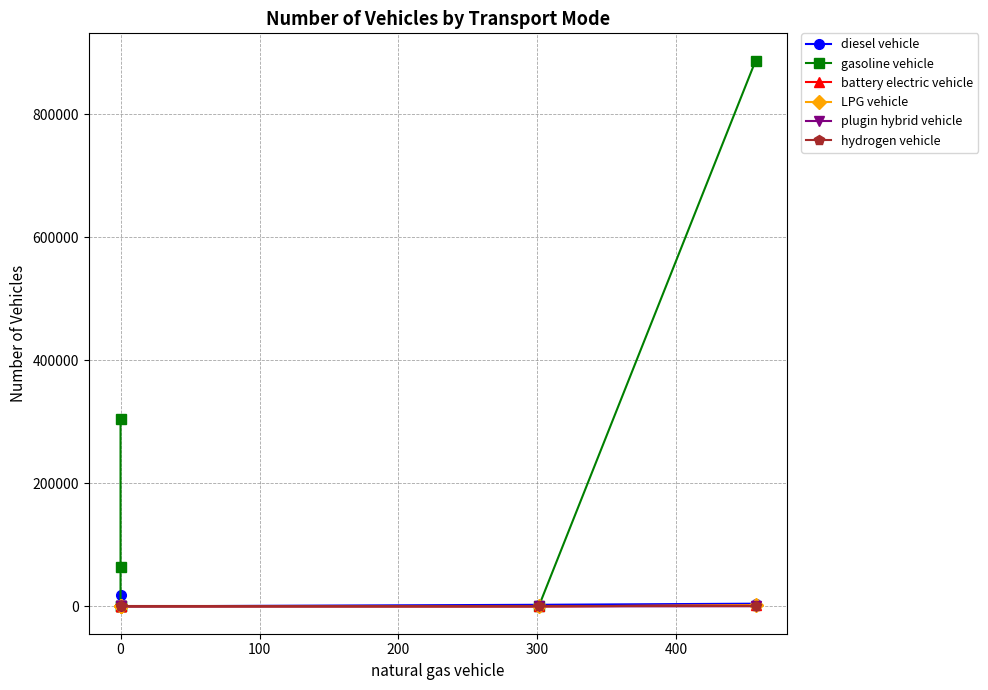

The value of gasoline vehicle at 0 is 175102.8. True or false?

False